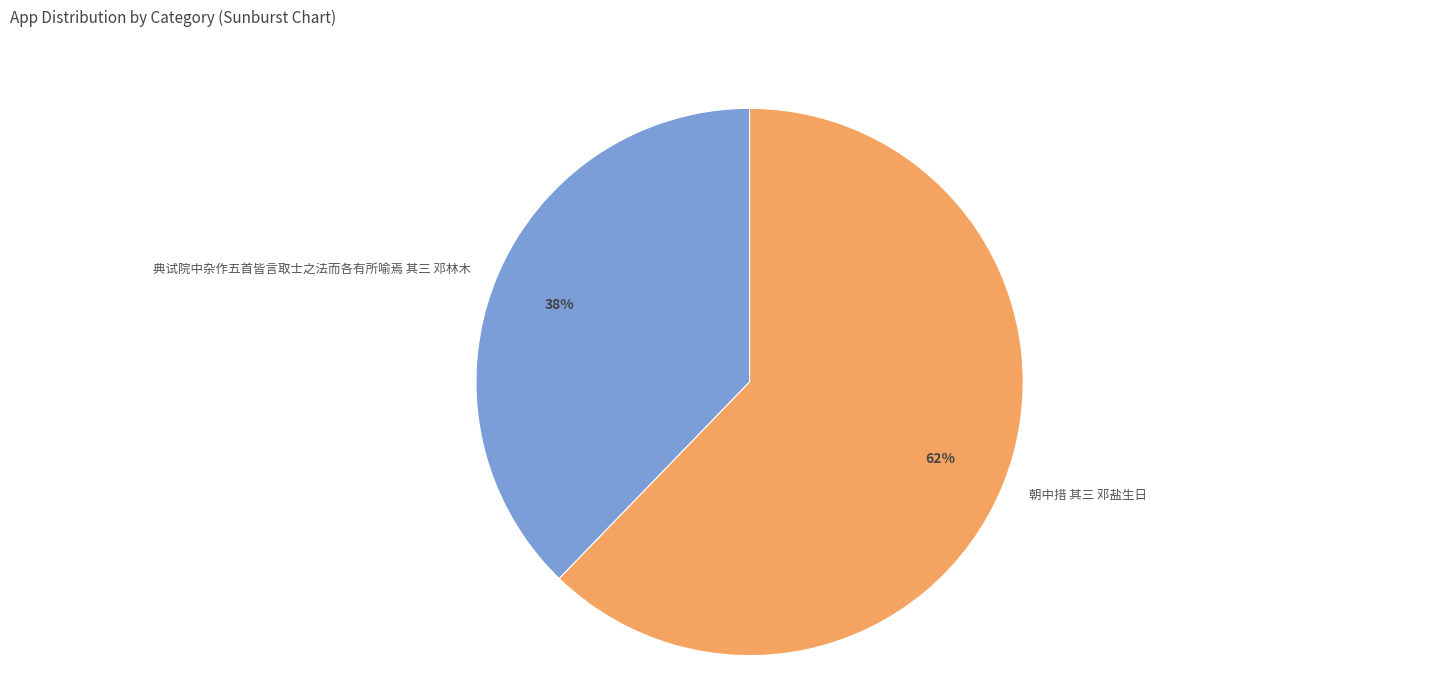

True or false: 典试院中杂作五首皆言取士之法而各有所喻焉 其三 邓林木 accounts for 38% of the total.

True